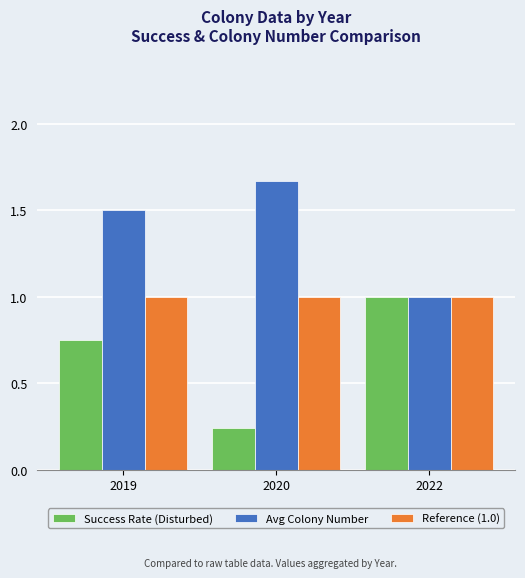

What is the sum of all Reference (1.0) values?

3.0